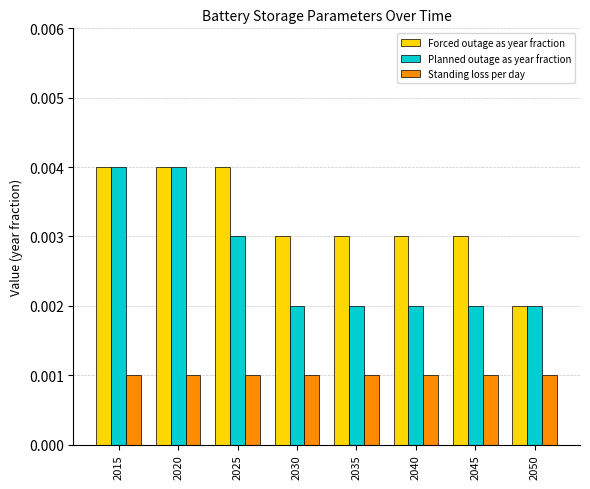

How many bars are there in total?

24